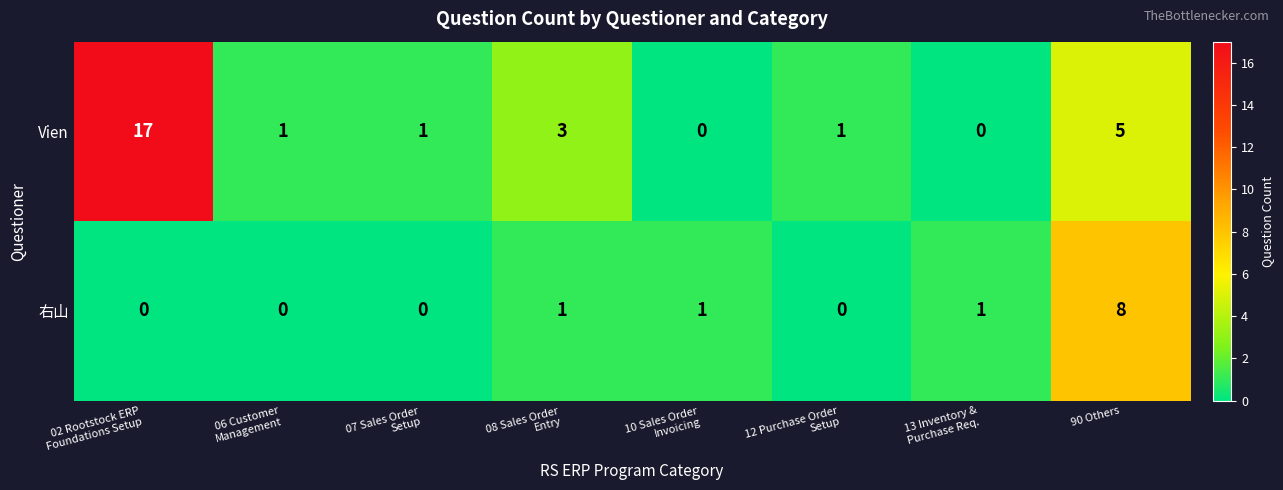

At 02 Rootstock ERP
Foundations Setup, list the series in order from smallest to largest.

右山, Vien